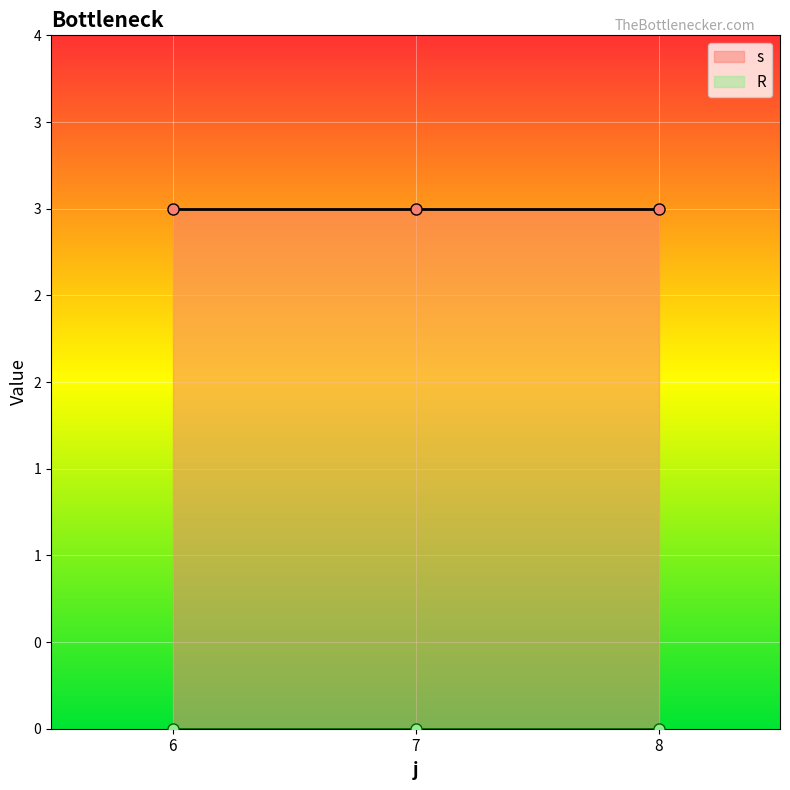

Which series changed the most between 7 and 8?

s